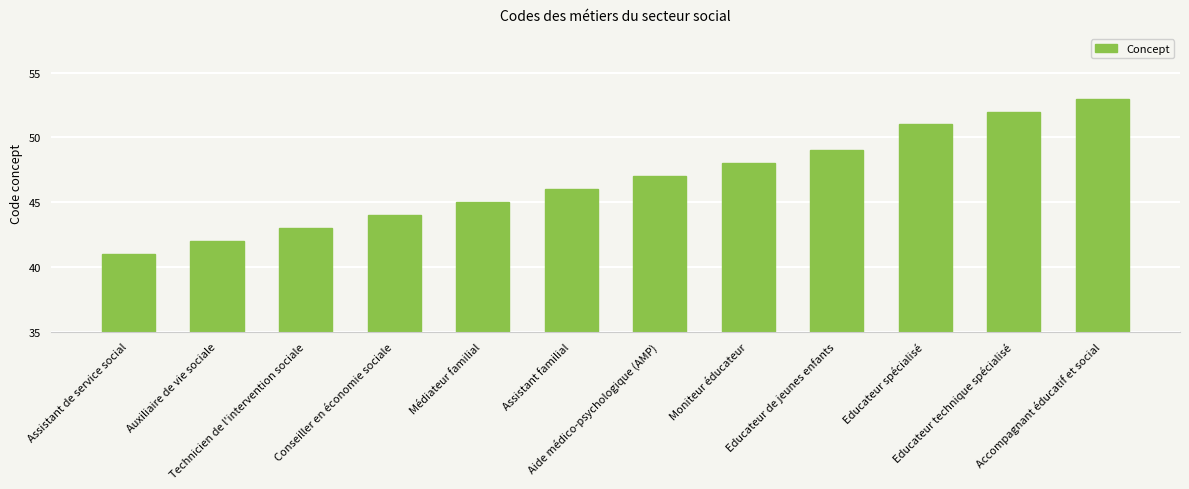

What is the maximum value shown in the chart?

53